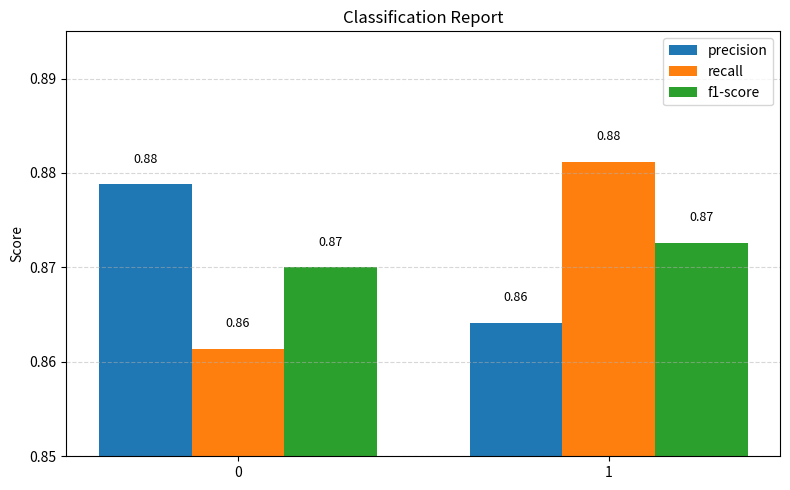

Rank the categories by recall value from highest to lowest.

1, 0